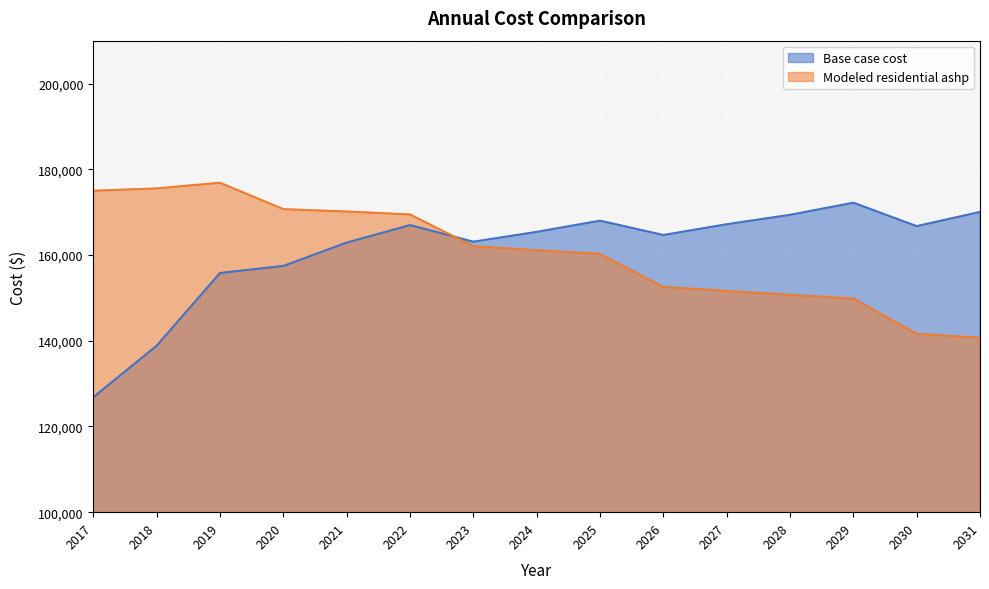

What are all the series names shown in the legend?

Base case cost, Modeled residential ashp